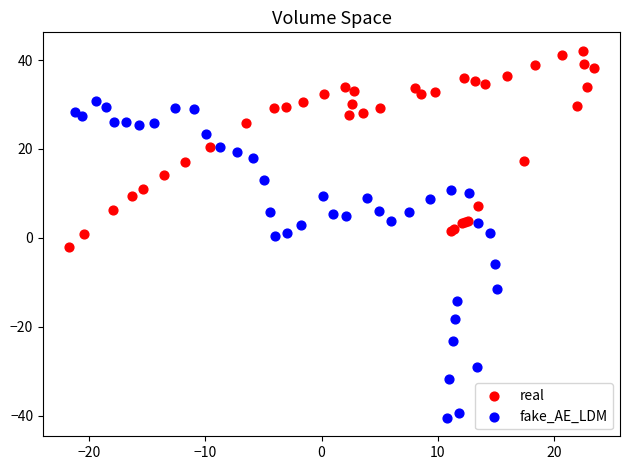

Which series reaches the minimum Y coordinate?

fake_AE_LDM